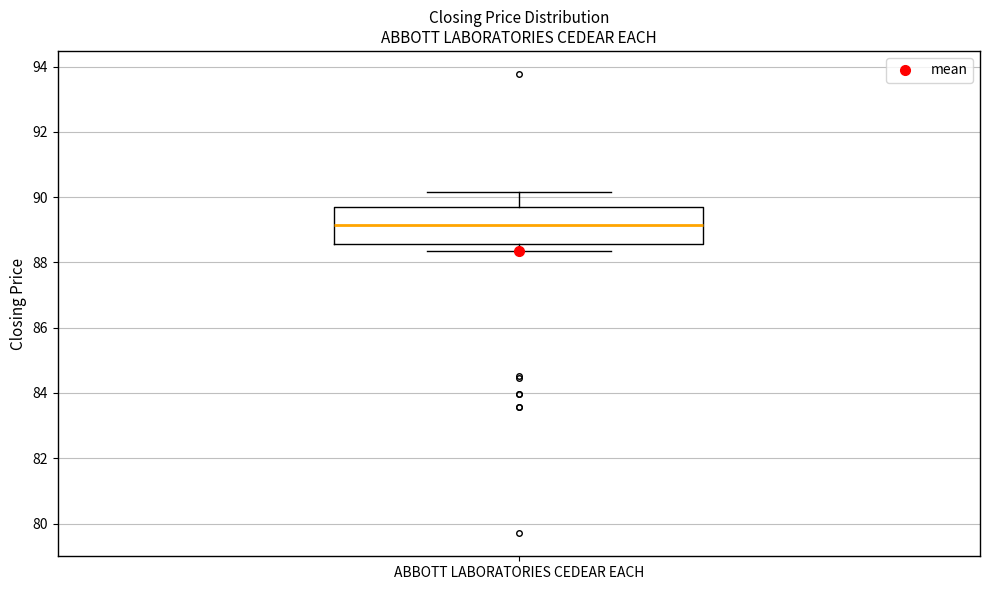

Where is the upper edge of the box for ABBOTT LABORATORIES CEDEAR EACH on the y-axis? The values are not printed on the chart, so give them approximately, as read against the axis.

89.8